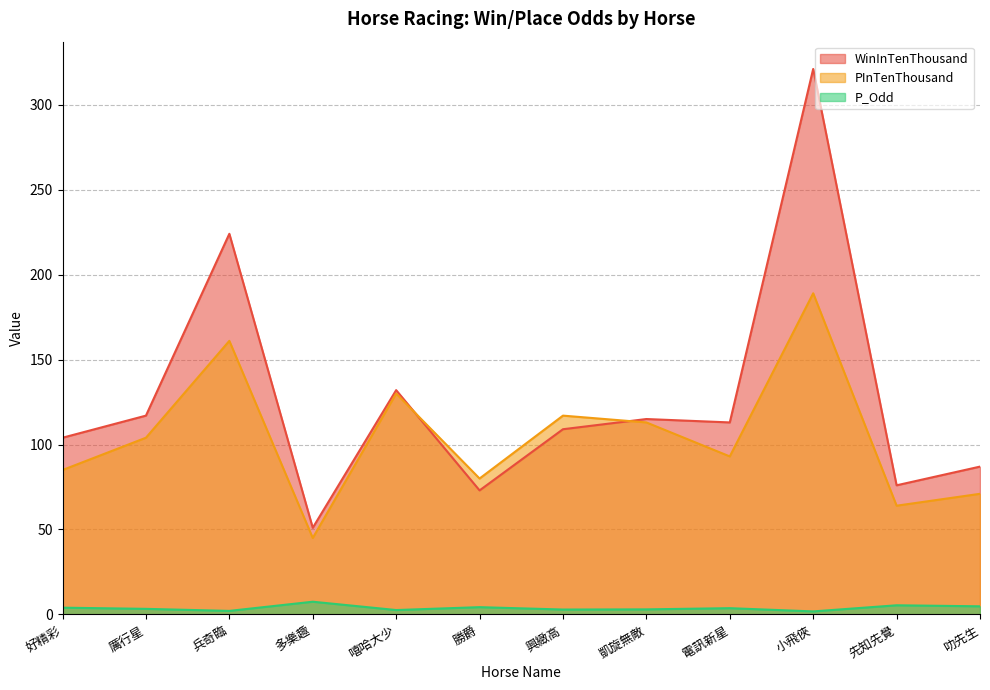

How many times do PInTenThousand and WinInTenThousand cross each other?

2